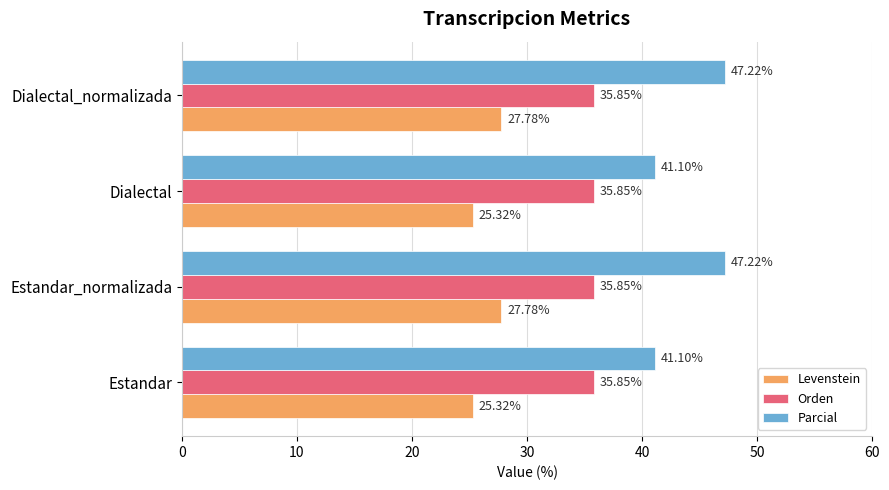

Which series changed the most between Estandar and Dialectal_normalizada?

Parcial